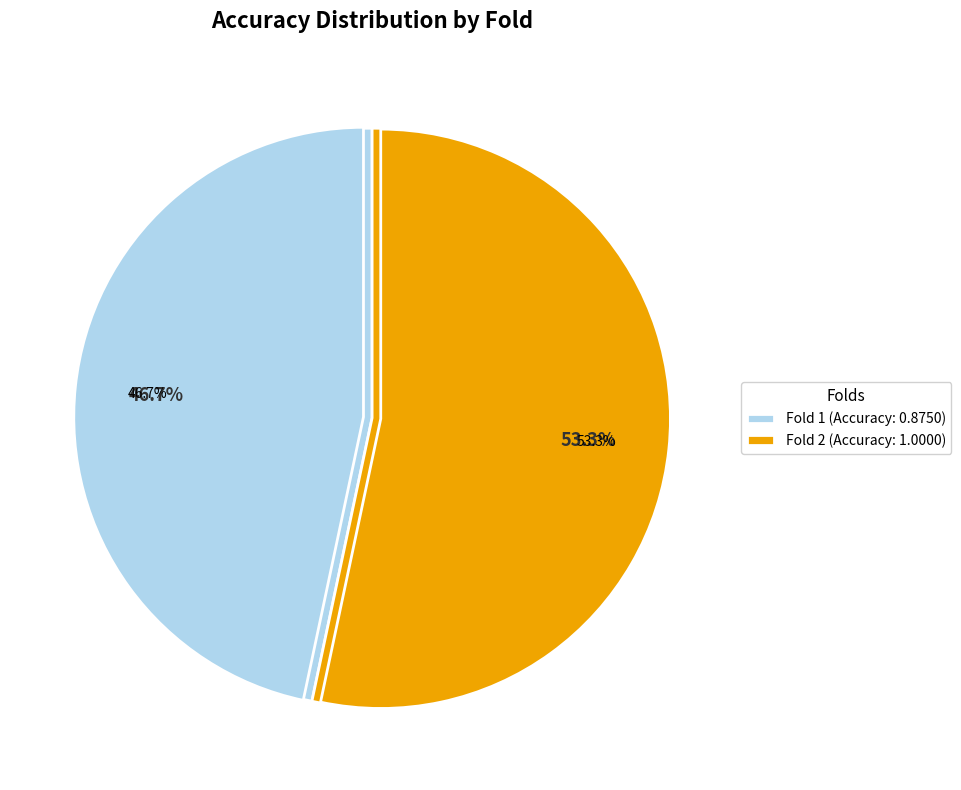

What portion of the pie excludes 2?

46.7%